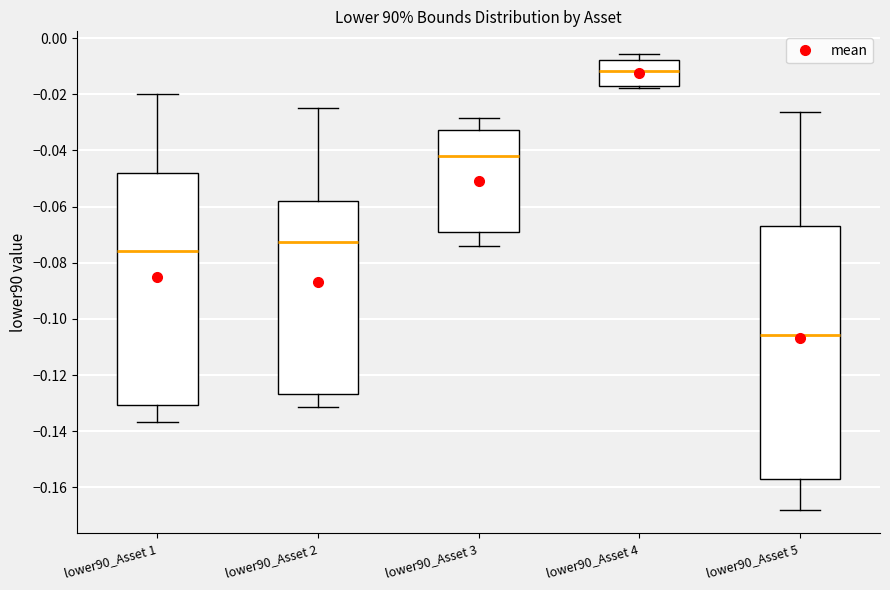

Reading left to right, transcribe this box plot: for each box, give where its median line is, the range the box spans, and where its two whiskers end, as read against the y-axis. The values are not printed on the chart, so give them approximately, as read against the axis.

lower90_Asset 1: median -0.076, box -0.130 to -0.048, whiskers -0.136 to -0.020
lower90_Asset 2: median -0.072, box -0.126 to -0.058, whiskers -0.132 to -0.024
lower90_Asset 3: median -0.042, box -0.068 to -0.032, whiskers -0.074 to -0.028
lower90_Asset 4: median -0.012, box -0.018 to -0.008, whiskers -0.018 (just below the box's lower edge) to -0.006
lower90_Asset 5: median -0.106, box -0.158 to -0.066, whiskers -0.168 to -0.026